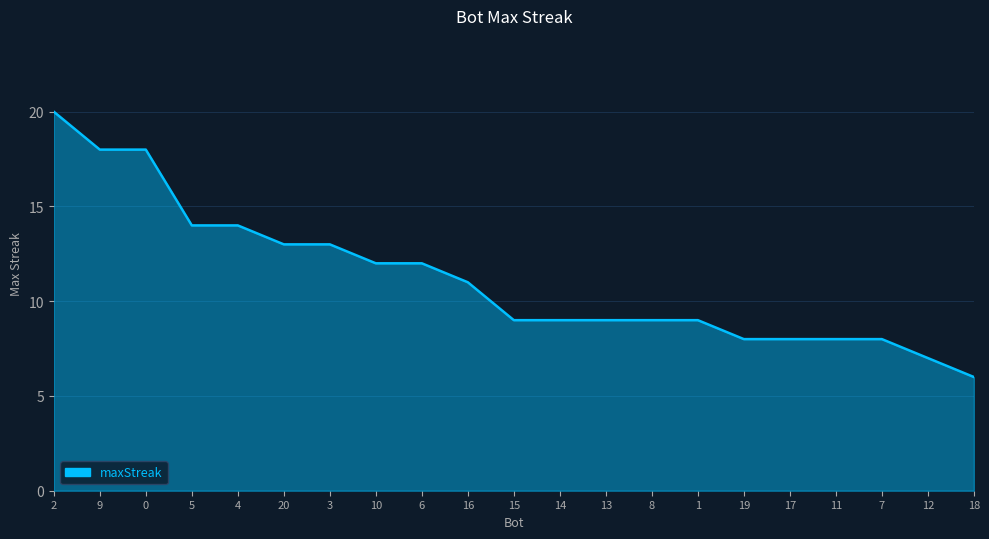

Reading left to right, what are all the values shown in this chart?

20	18	18	14	14	13	13	12	12	11	9	9	9	9	9	8	8	8	8	7	6